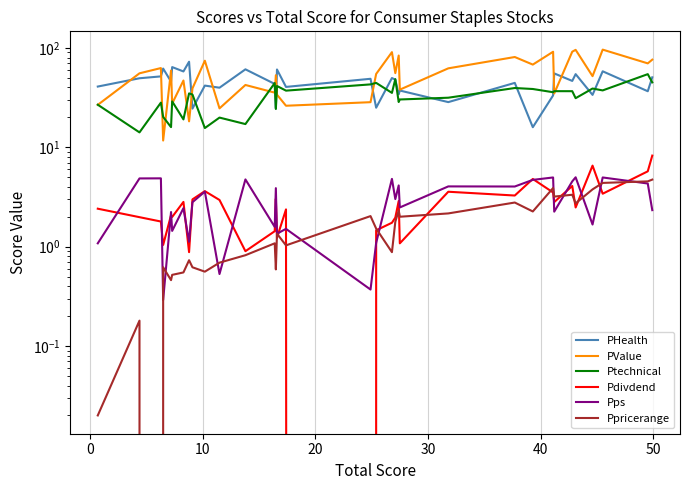

How many interior local peaks does the PValue series have?

12